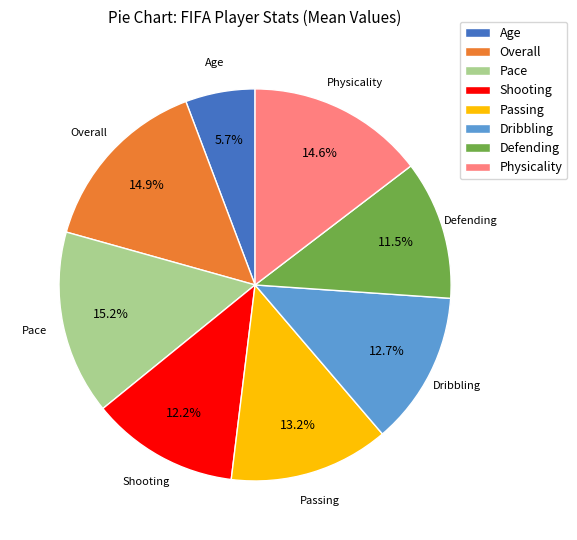

How much of the chart is everything except Defending?

88.5%